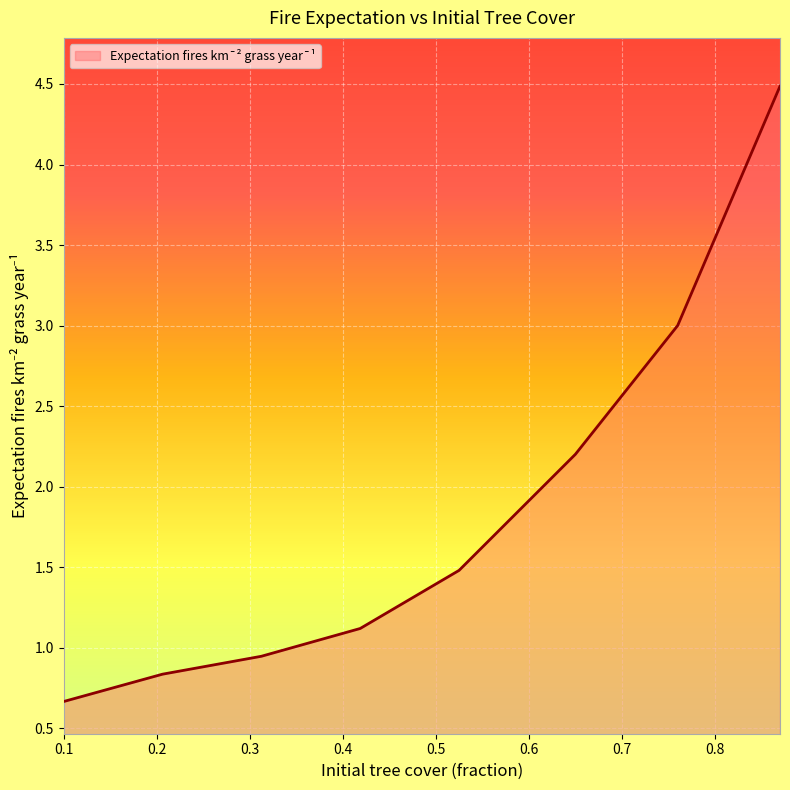

What is the average value?

1.8